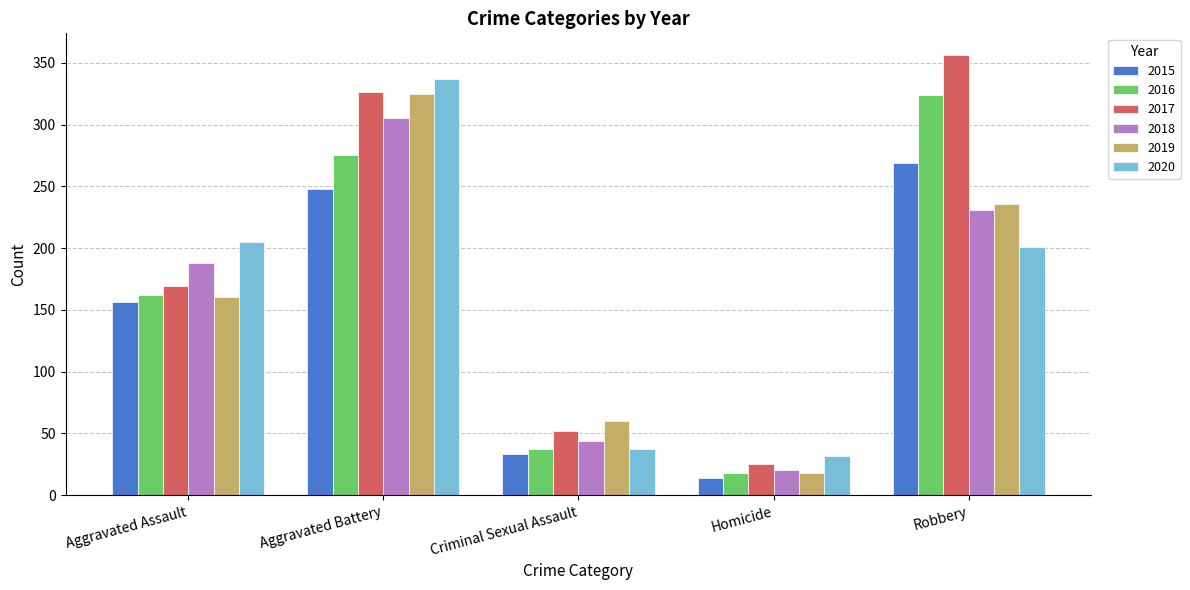

How many groups of bars are there?

5